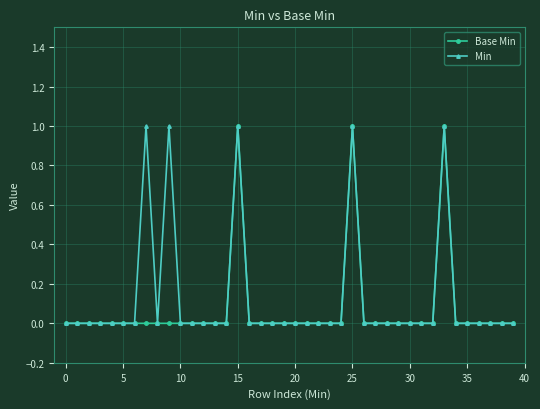

Count the Base Min values in the range 0 to 1.

40